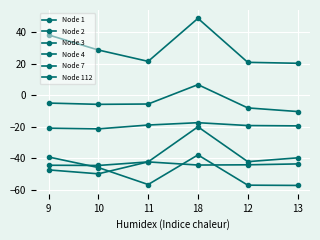

Count the number of categories in the chart.

6